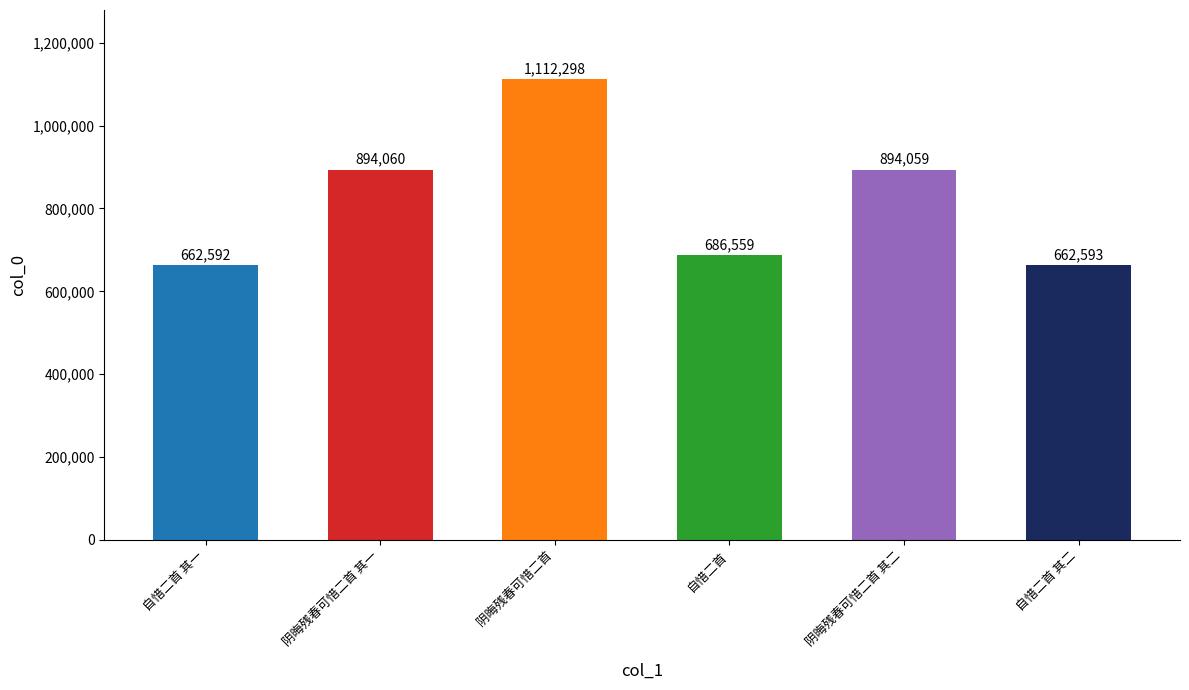

Approximately how many times larger is the value at 阴晦残春可惜二首 其二 compared to 自惜二首?

1.3